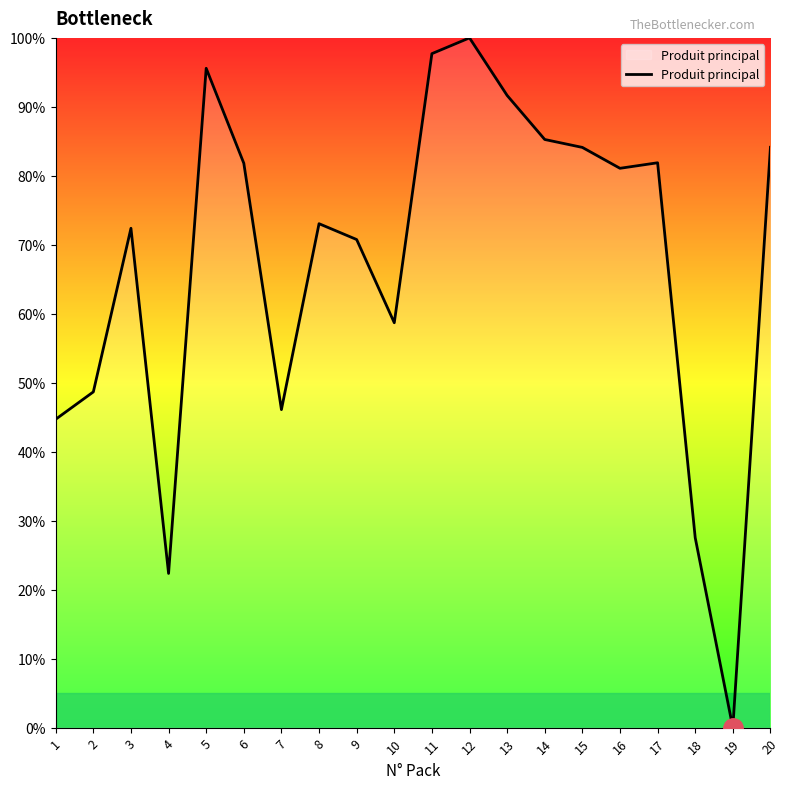

Is this an area chart (filled region under the line)?

No